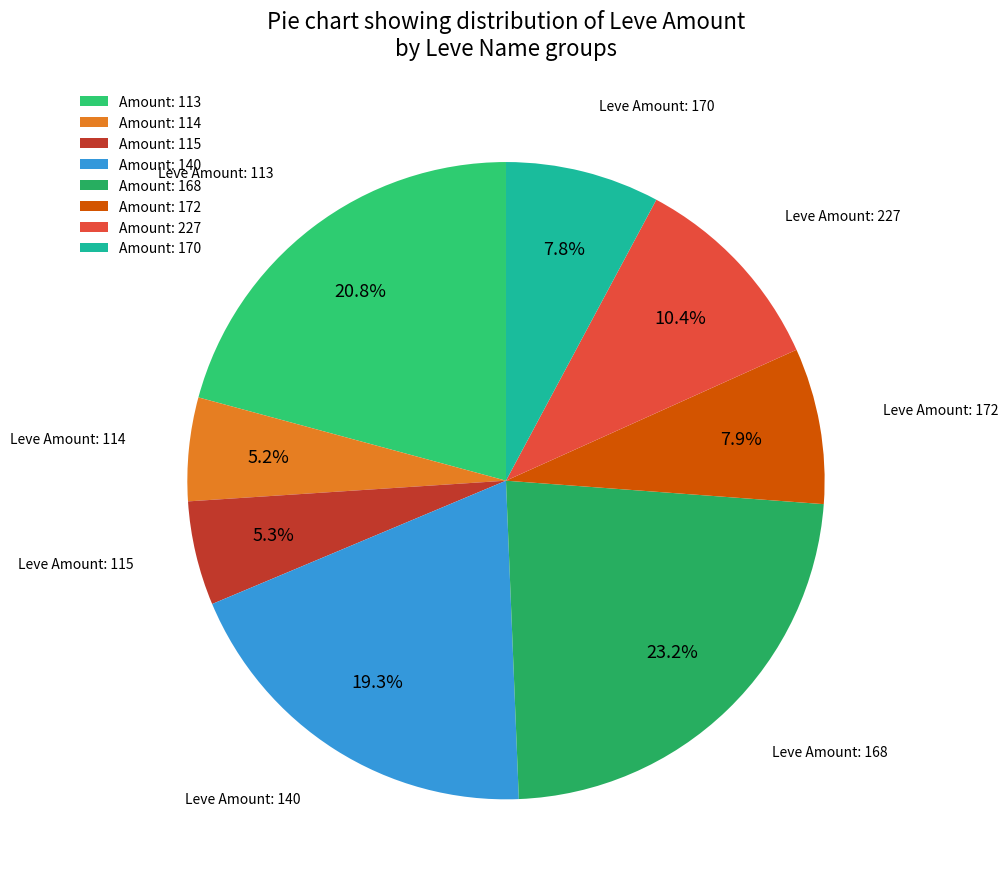

How many slices are in this pie chart?

8